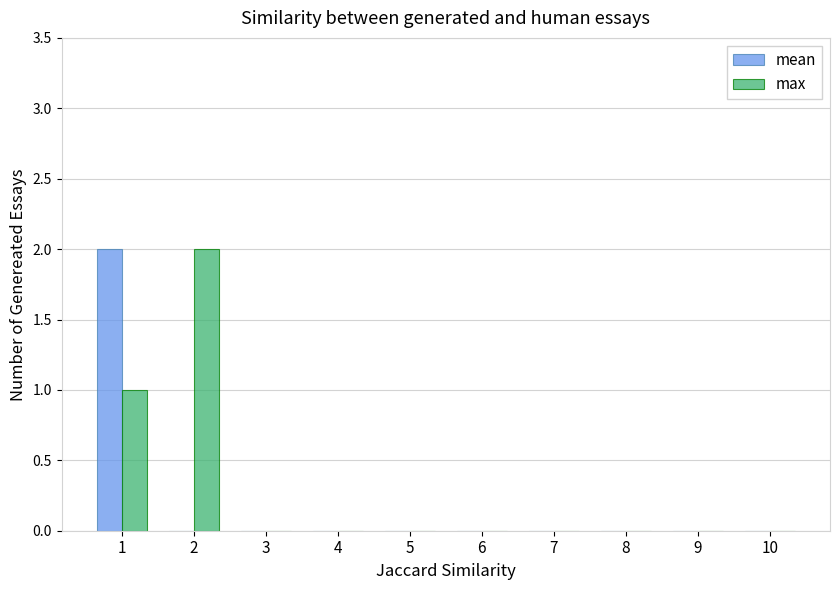

The max series shows 1 at 1. True or false?

True